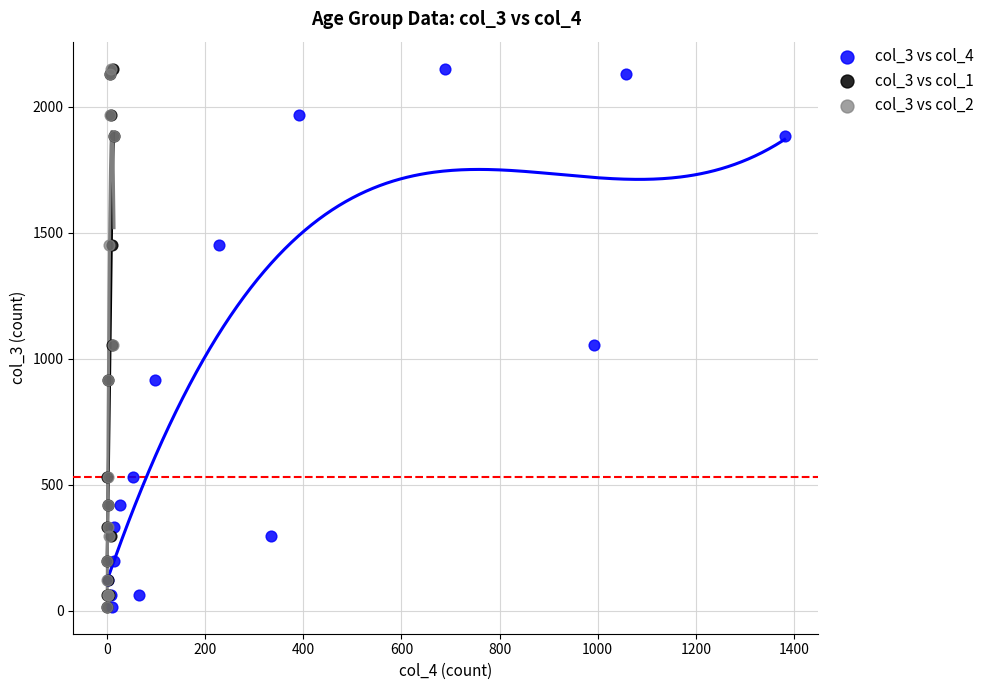

What are all the series names shown in the legend?

col_3 vs col_4, col_3 vs col_1, col_3 vs col_2